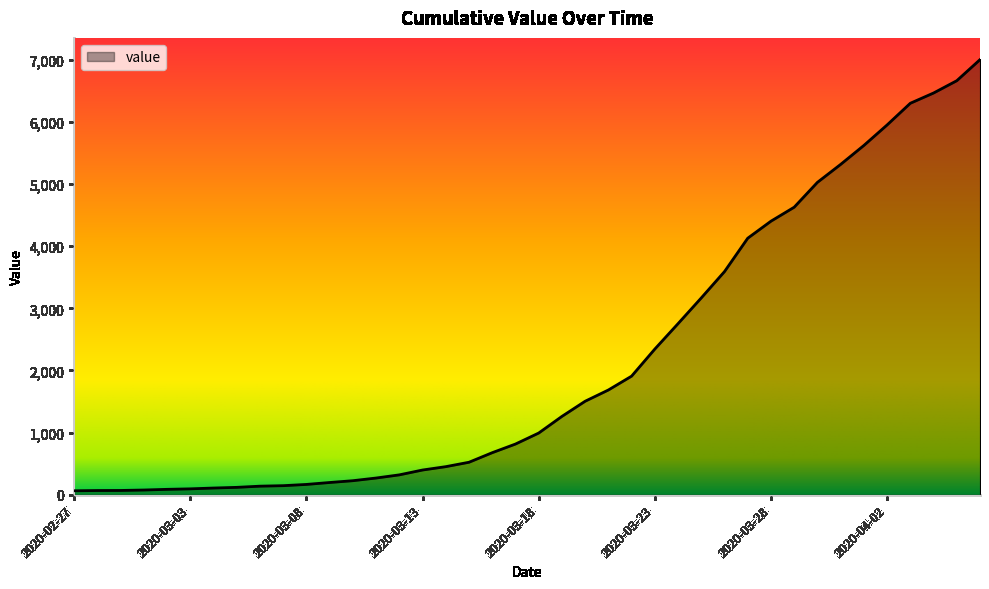

What is the difference between the maximum and minimum values?

6939